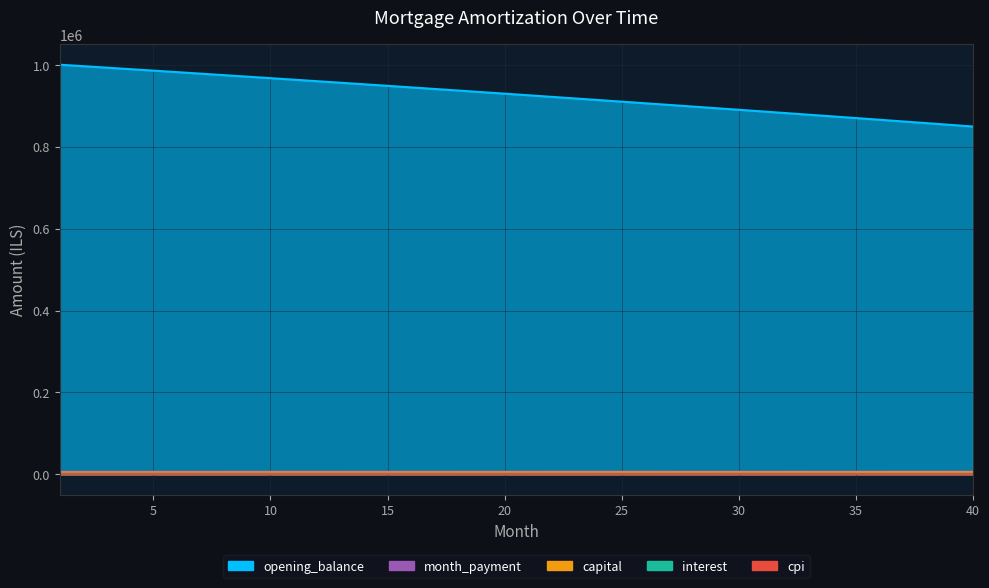

True or false: cpi has more than 2 points higher than both neighbors.

False